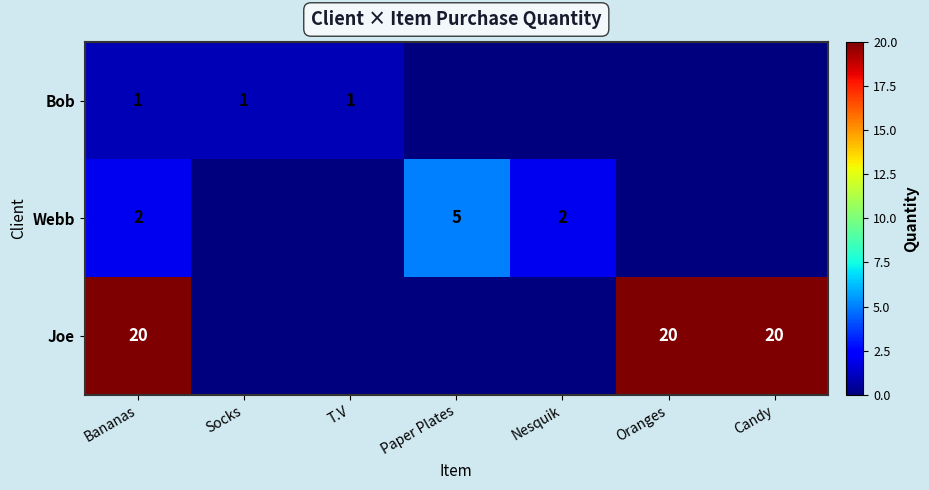

Rank the series at Bananas from highest to lowest value.

Joe, Webb, Bob